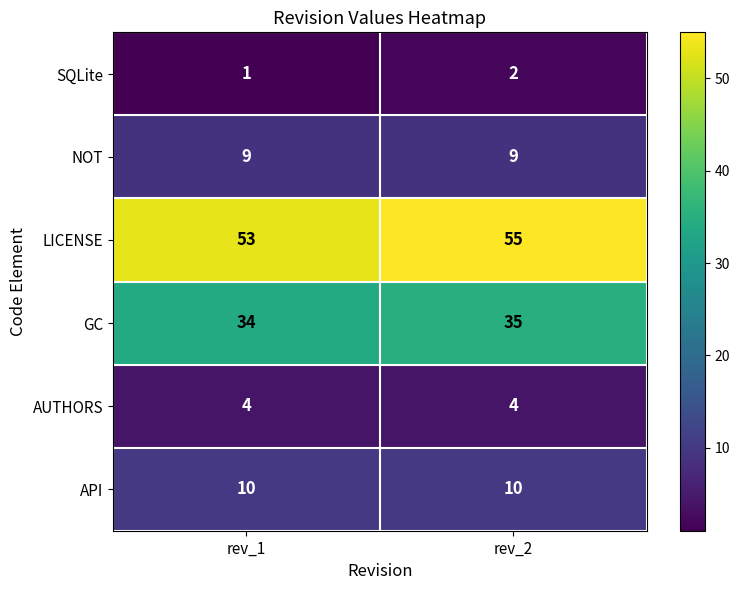

Which series has the largest total across all categories?

LICENSE